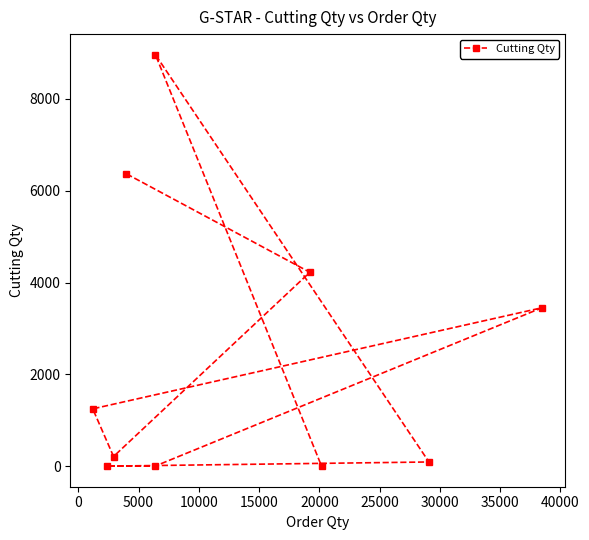

Reading right to left, extract all data points from this chart.

3451	91	0	4223	8963	0	6367	210	0	1248